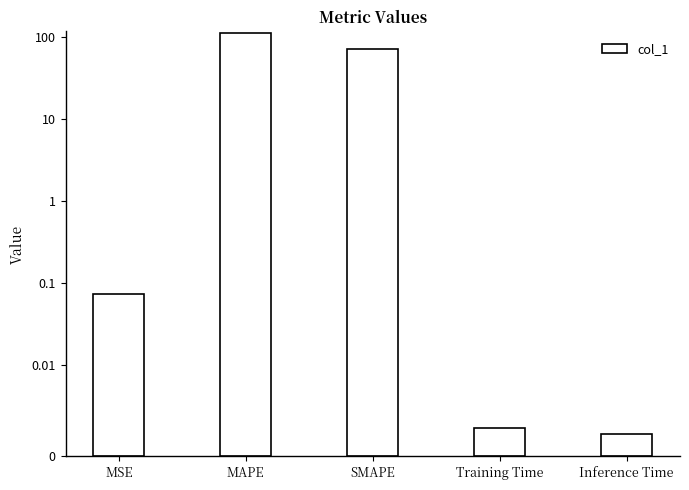

What is the average value?

36.9